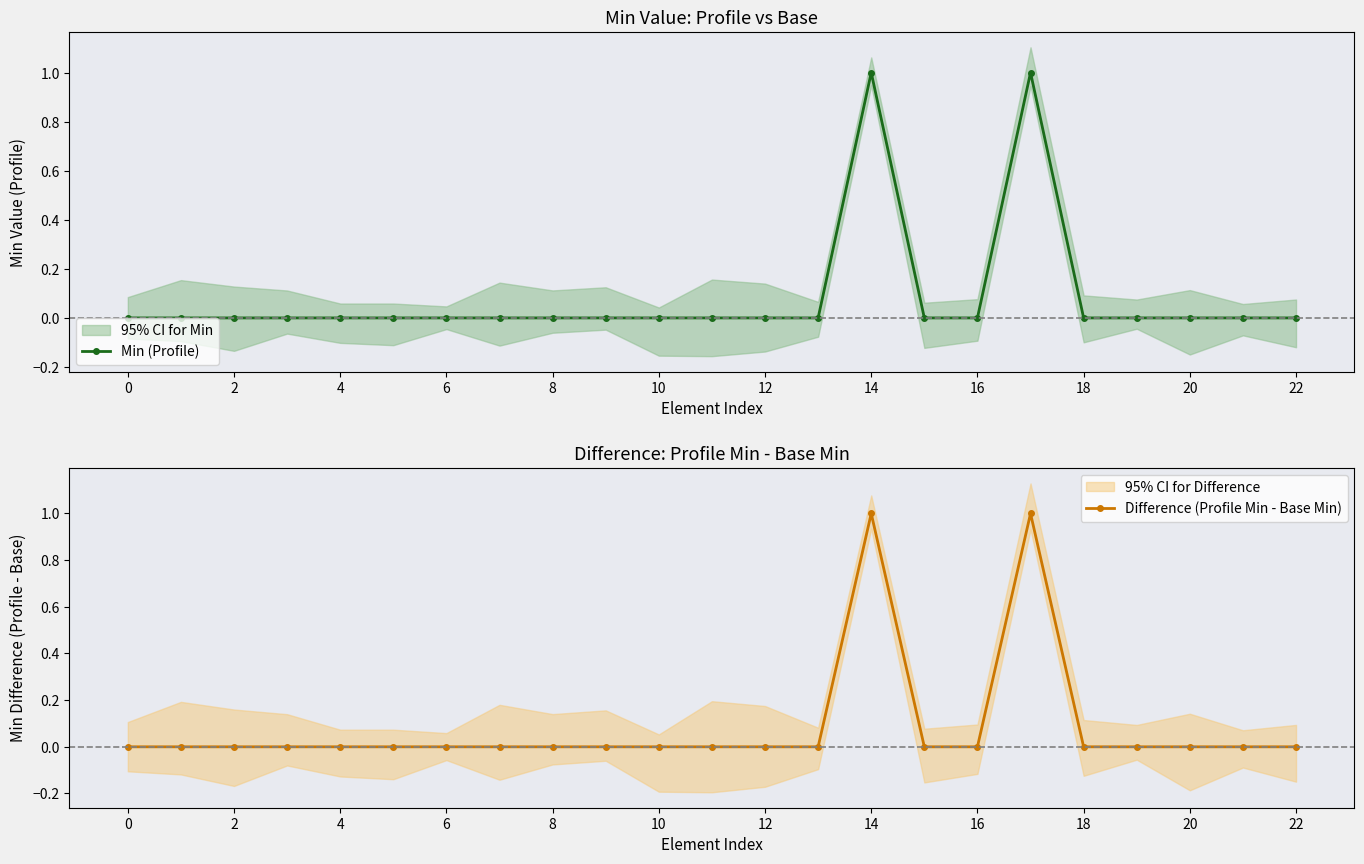

Is it true that Min (Profile) equals 0 at 8?

True